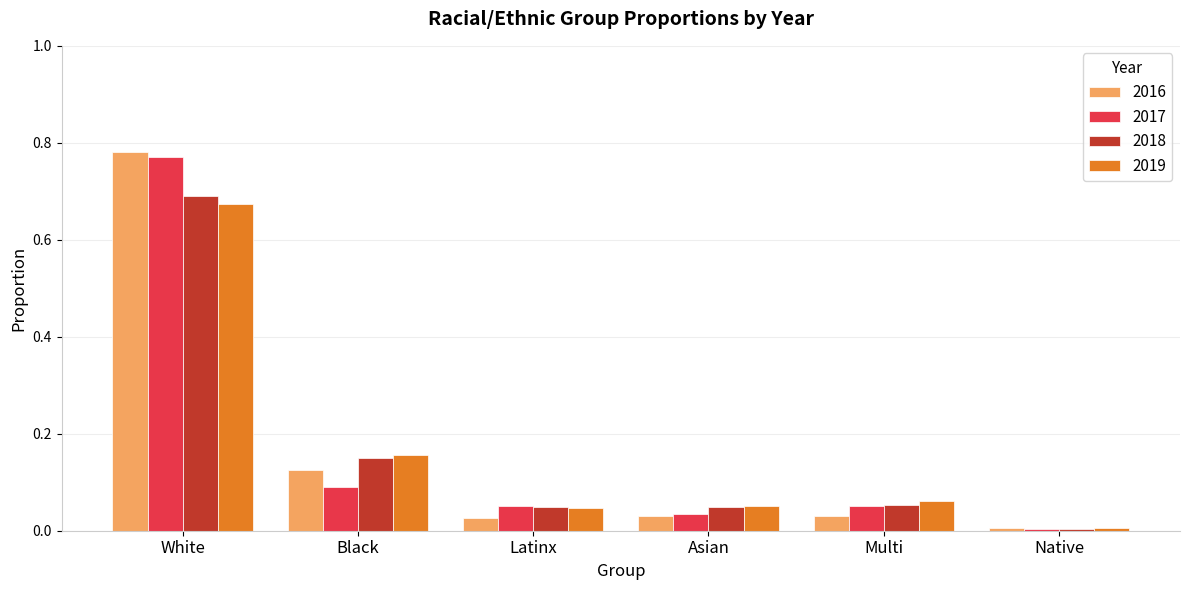

Is the value of 2016 at Black greater than the value of 2017 at Asian?

Yes